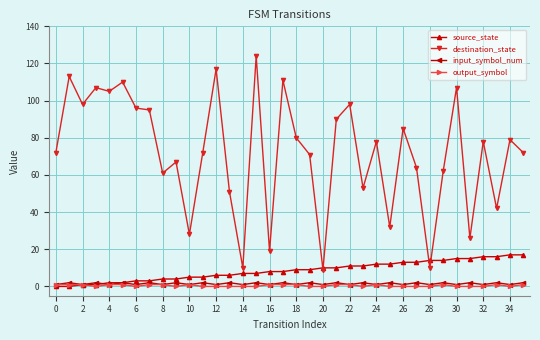

What is the difference between the second highest and minimum values in the input_symbol_num series?

1